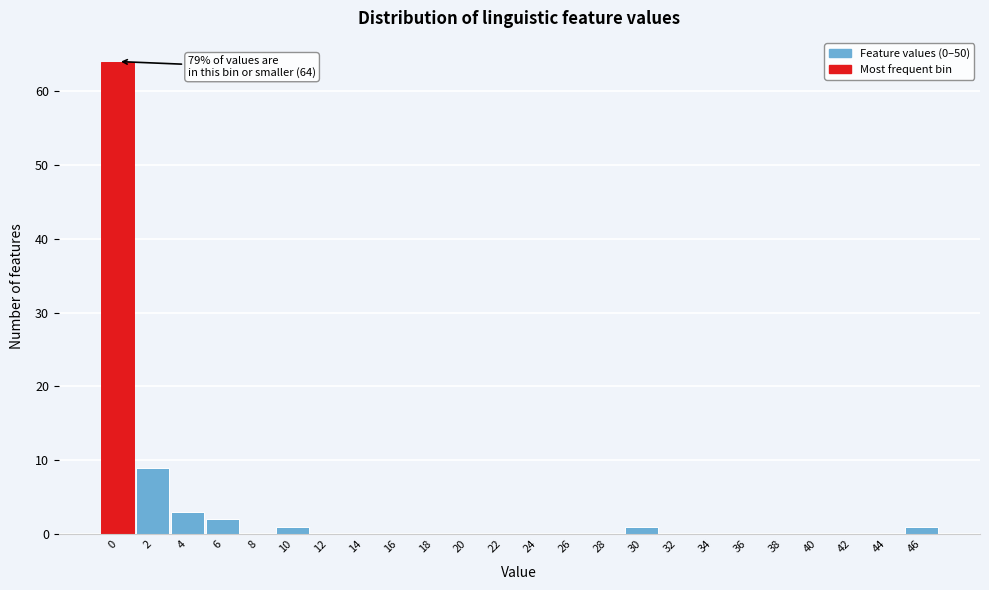

Reading right to left, extract all data points from this chart.

46=1	44=0	42=0	40=0	38=0	36=0	34=0	32=0	30=1	28=0	26=0	24=0	22=0	20=0	18=0	16=0	14=0	12=0	10=1	8=0	6=2	4=3	2=9	0=64